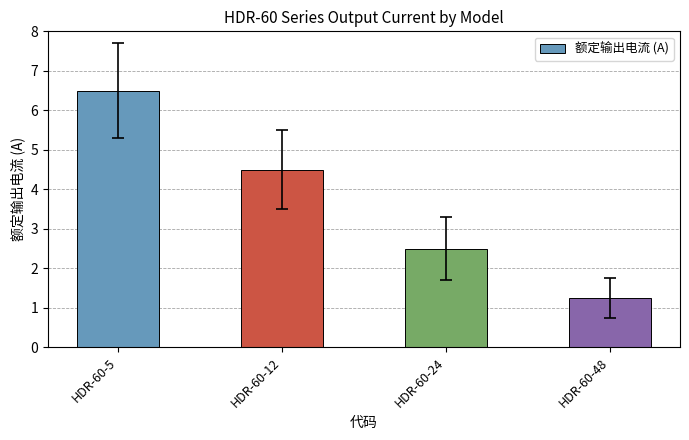

The value at HDR-60-24 is 4.0. True or false?

False